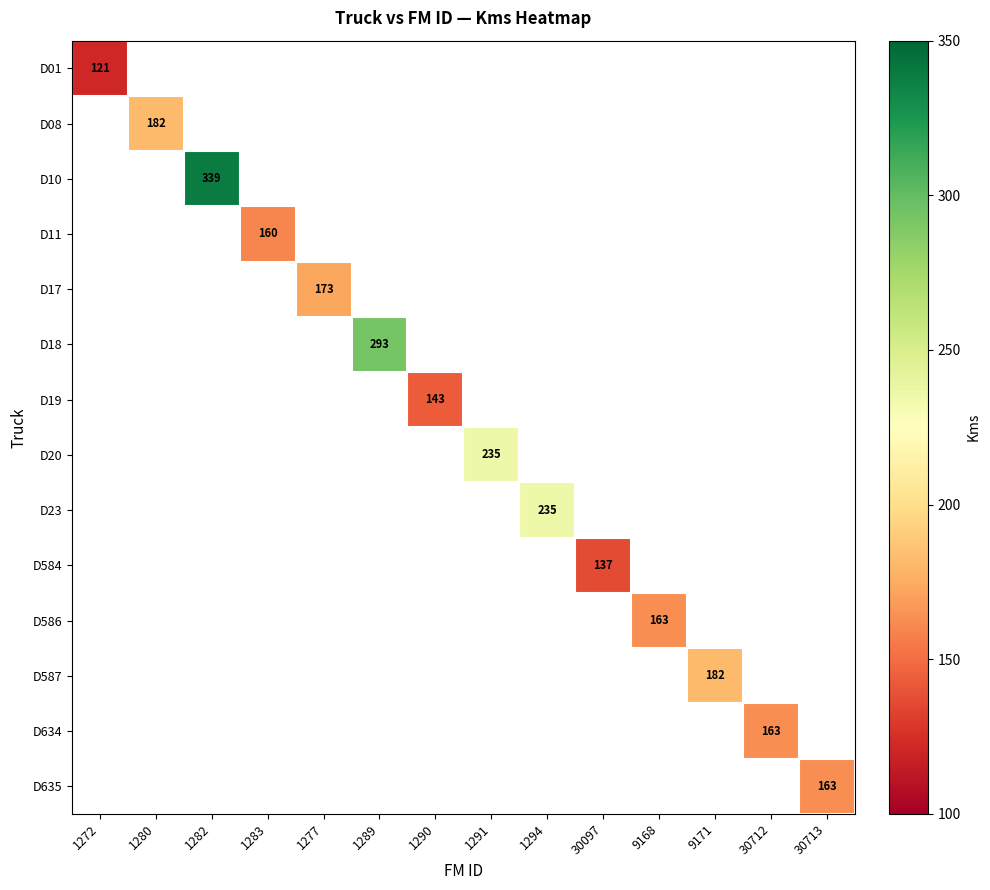

Which label corresponds to the smallest value in the chart?

1272